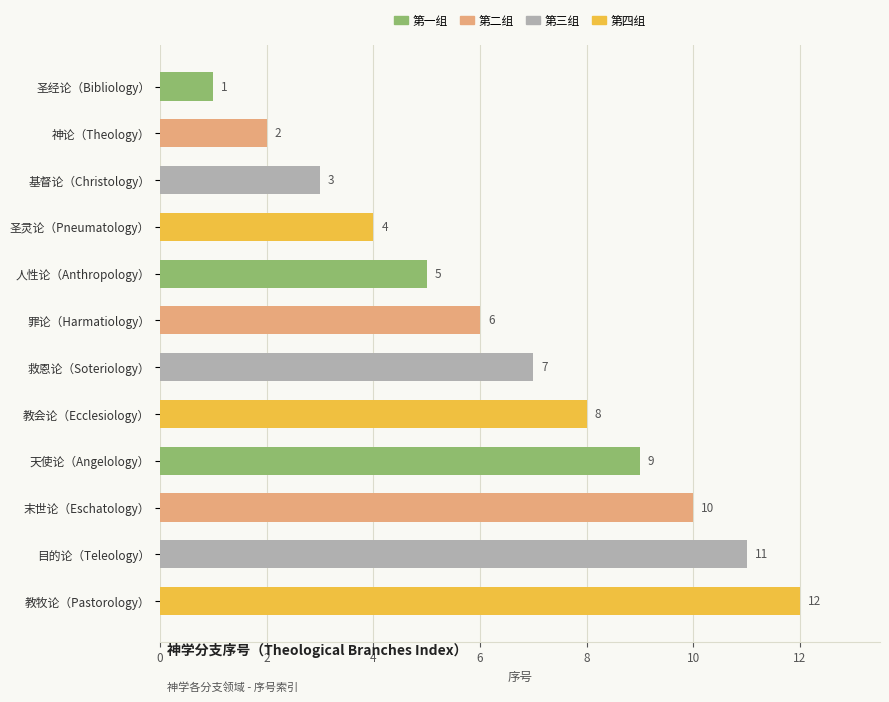

The value at 目的论（Teleology） is 5. True or false?

False